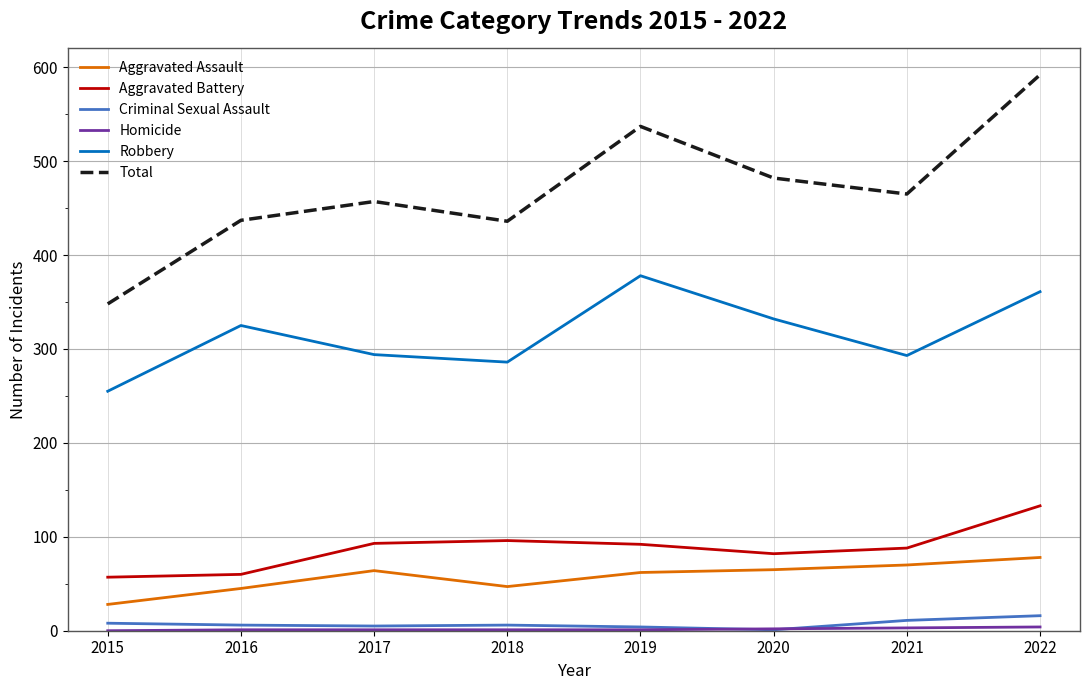

True or false: Criminal Sexual Assault and Robbery cross at least once.

False